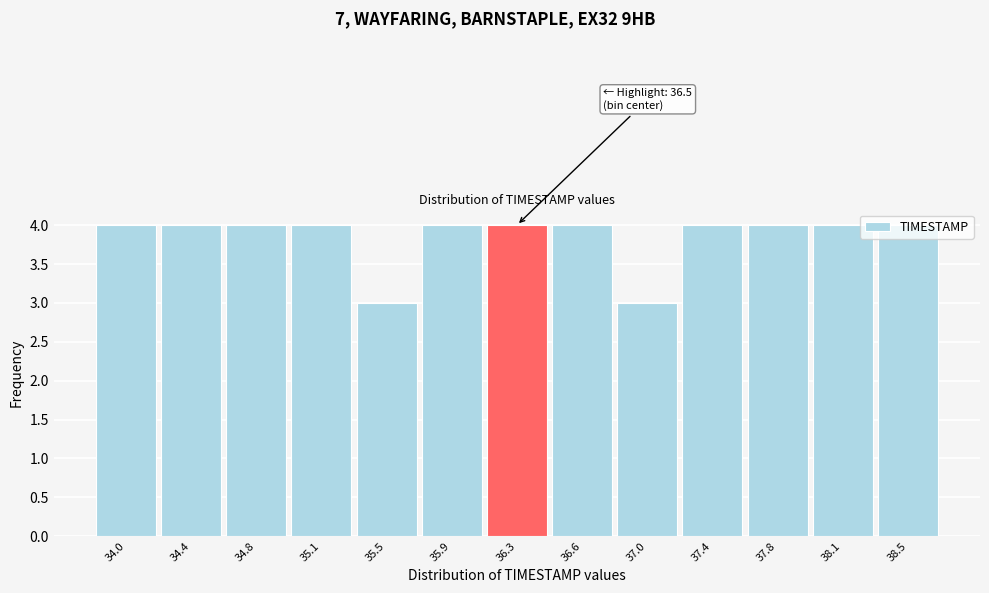

What is the minimum value shown in the chart?

3